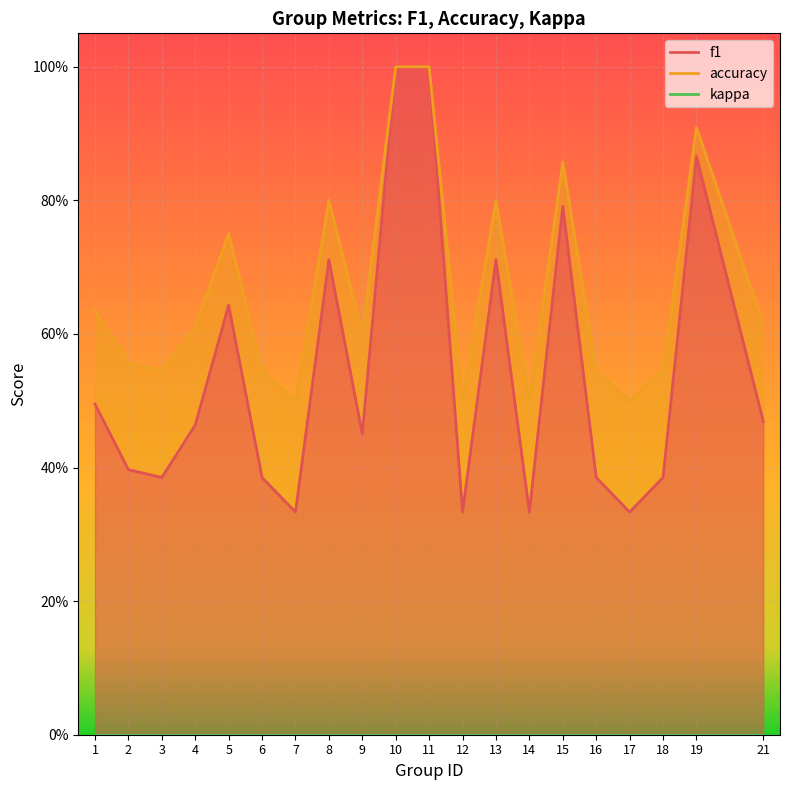

Reading left to right, transcribe all the data shown in this chart.

f1: 1=0.5	2=0.4	3=0.4	4=0.5	5=0.6	6=0.4	7=0.3	8=0.7	9=0.5	10=1.0	11=1.0	12=0.3	13=0.7	14=0.3	15=0.8	16=0.4	17=0.3	18=0.4	19=0.9	21=0.5
accuracy: 1=0.6	2=0.6	3=0.5	4=0.6	5=0.8	6=0.5	7=0.5	8=0.8	9=0.6	10=1.0	11=1.0	12=0.5	13=0.8	14=0.5	15=0.9	16=0.5	17=0.5	18=0.5	19=0.9	21=0.6